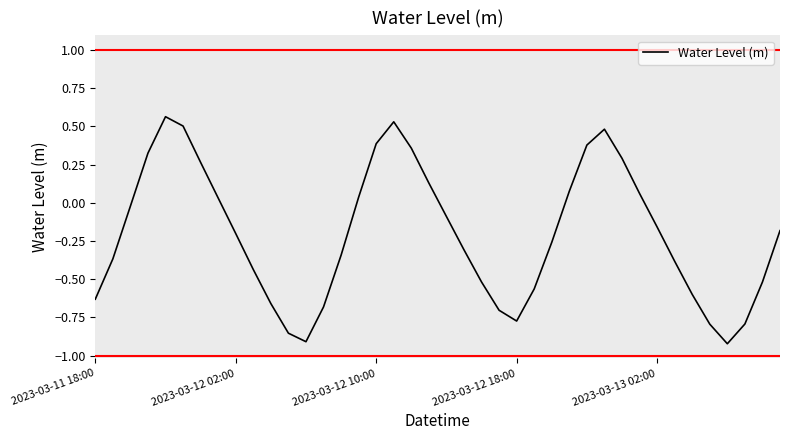

What is the minimum value shown in the chart?

-0.9